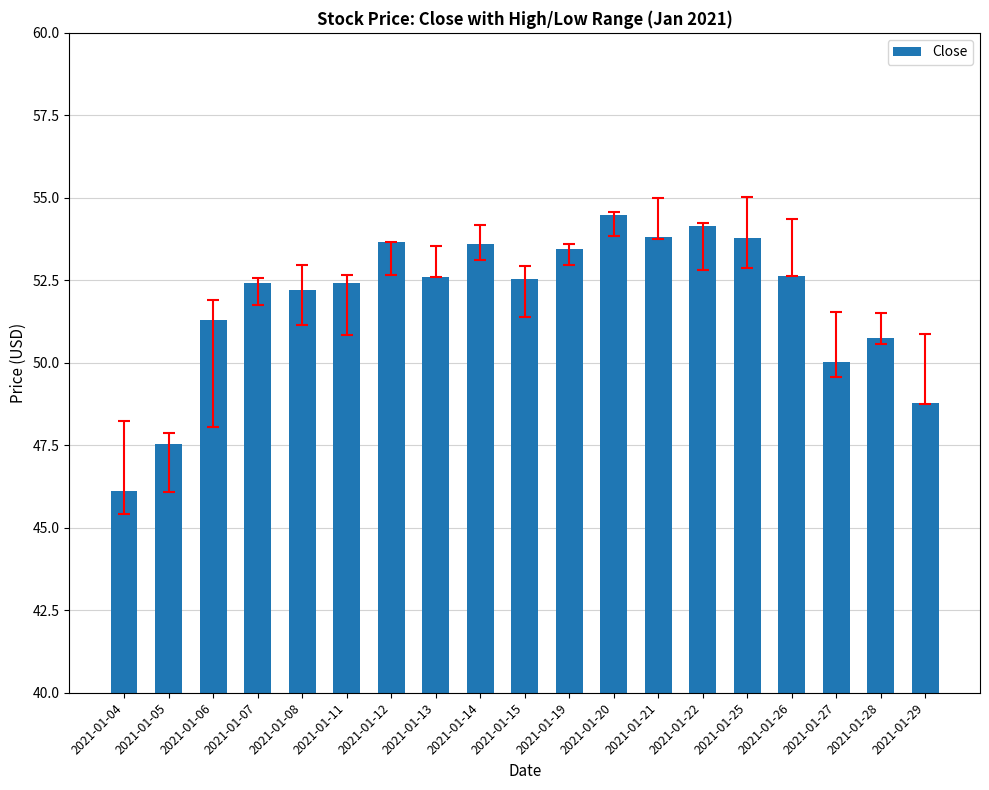

Where does the data first go above 52?

2021-01-07